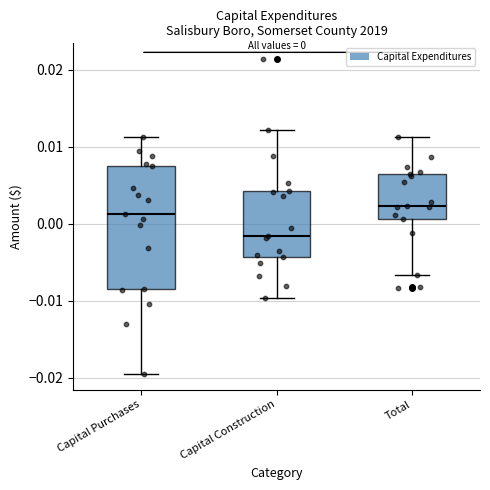

Comparing the boxes themselves (not the whiskers), which one is the tallest?

Capital Purchases